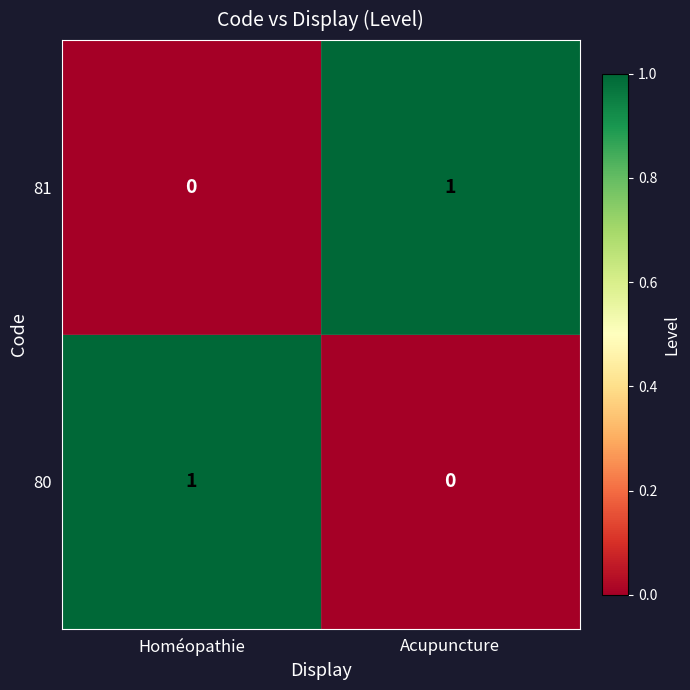

Reading left to right, what are all the values shown in this chart?

81: Homéopathie=0	Acupuncture=1
80: Homéopathie=1	Acupuncture=0